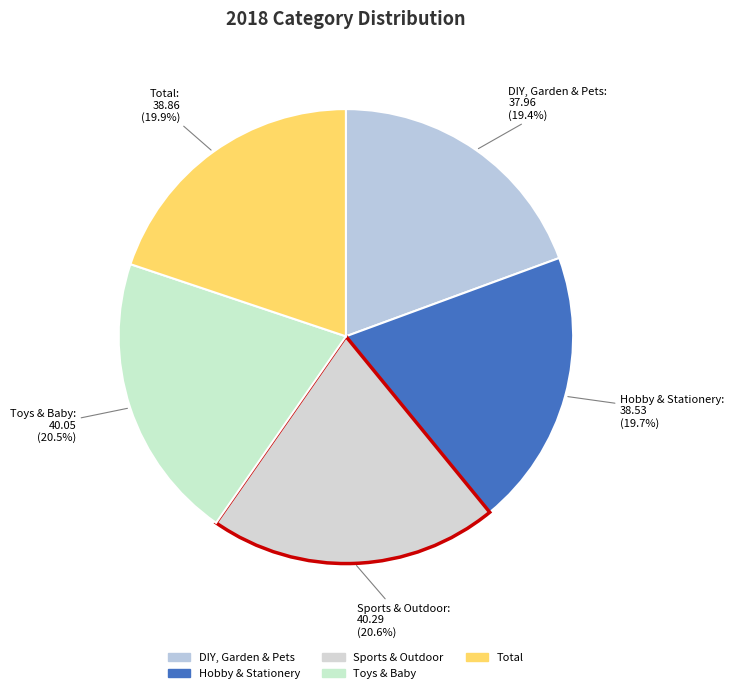

Does any single category account for the majority?

No